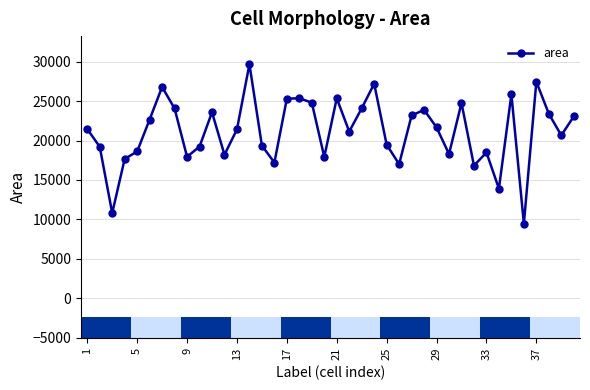

What is the difference between the maximum and minimum values?

20235